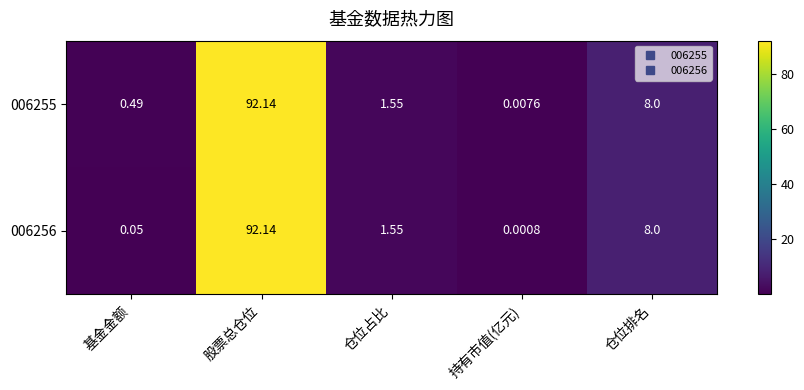

At which category does the chart reach its peak across all series?

股票总仓位